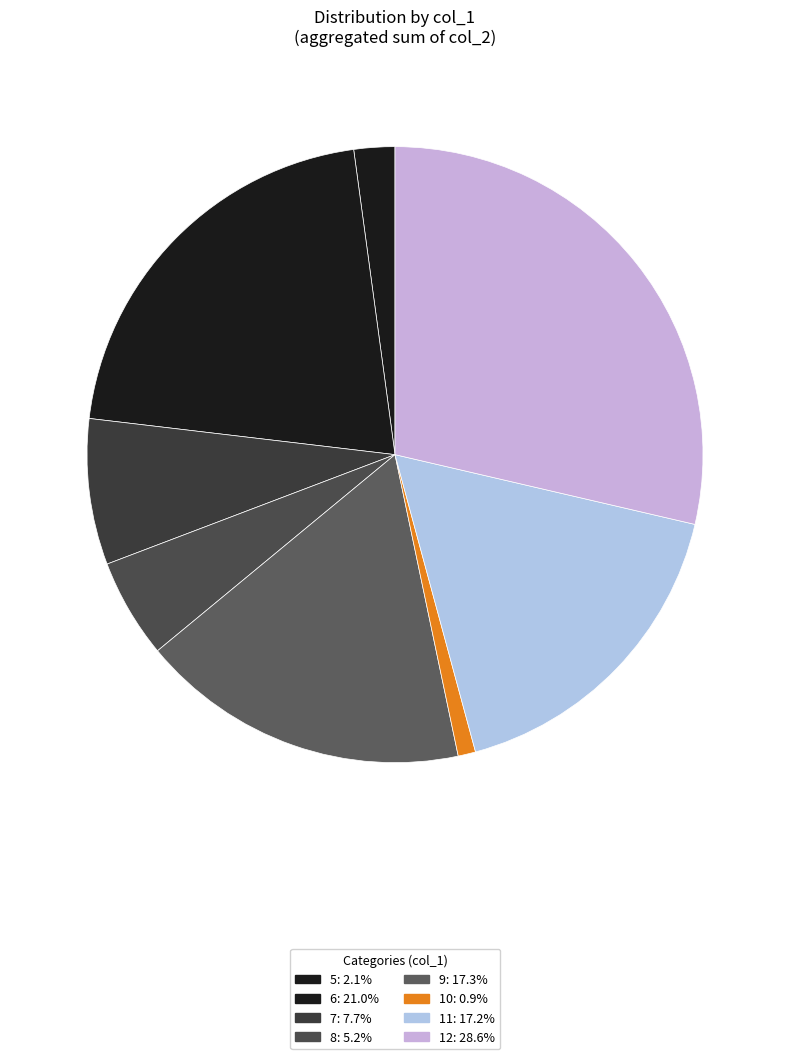

How many segments does this pie chart have?

8